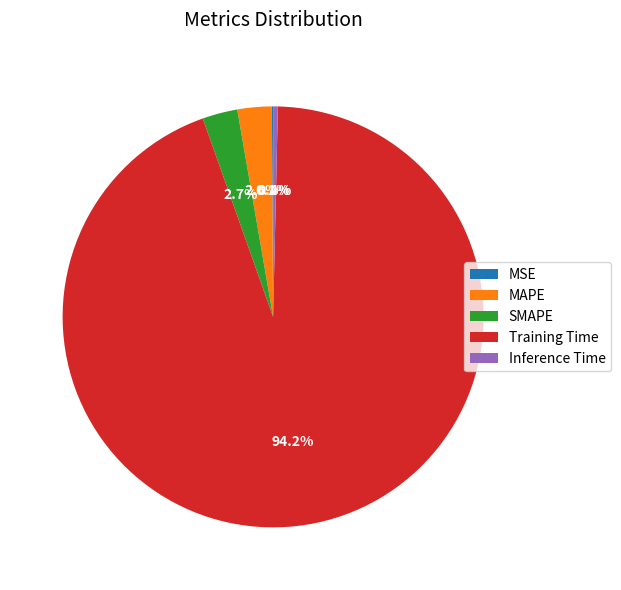

Does Training Time account for over 50% of the chart?

Yes